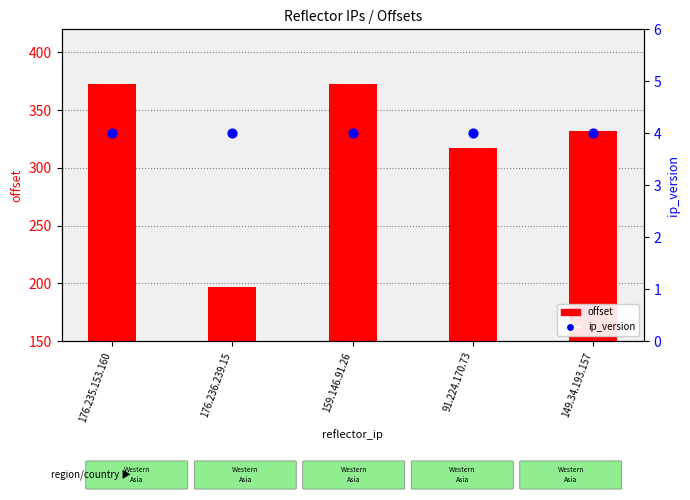

What are all the series names shown in the legend?

offset, ip_version